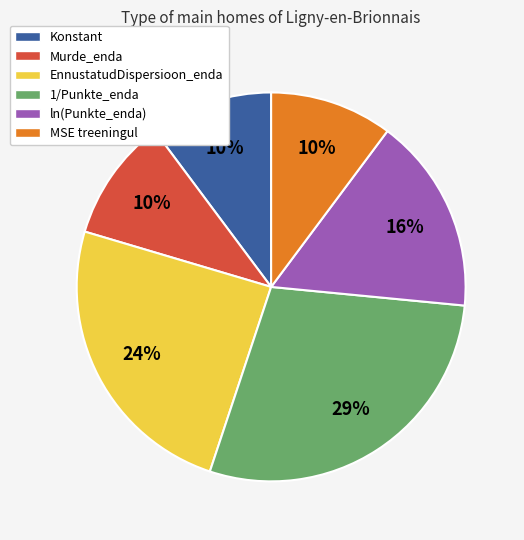

Which has a higher value, ln(Punkte_enda) or MSE treeningul?

ln(Punkte_enda)